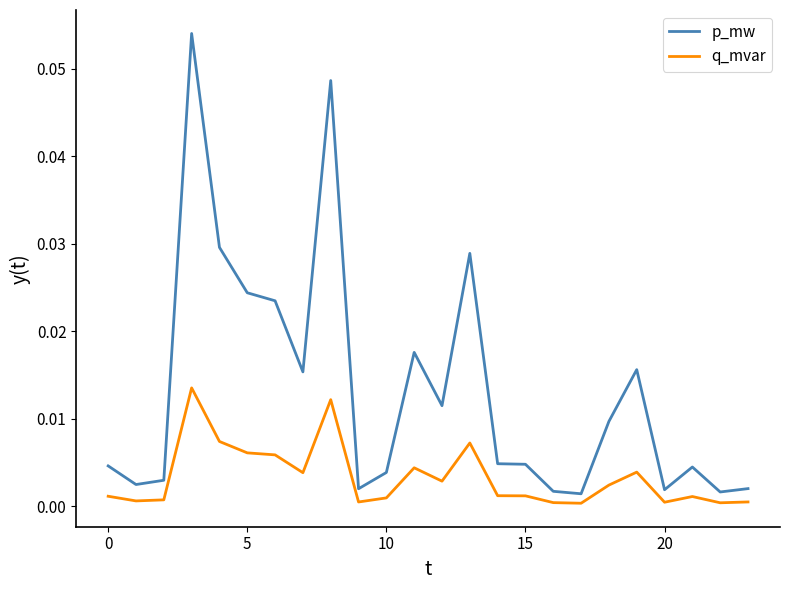

Which series has the largest total across all categories?

p_mw